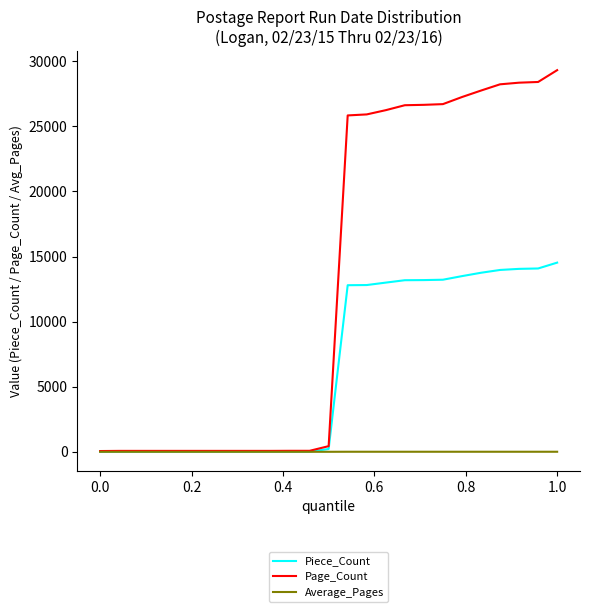

List the series in order of their peak value, lowest first.

Average_Pages, Piece_Count, Page_Count